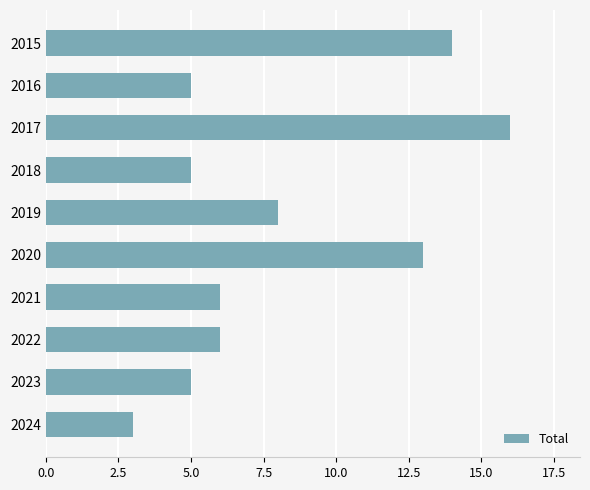

What is the difference between the maximum and minimum values?

13